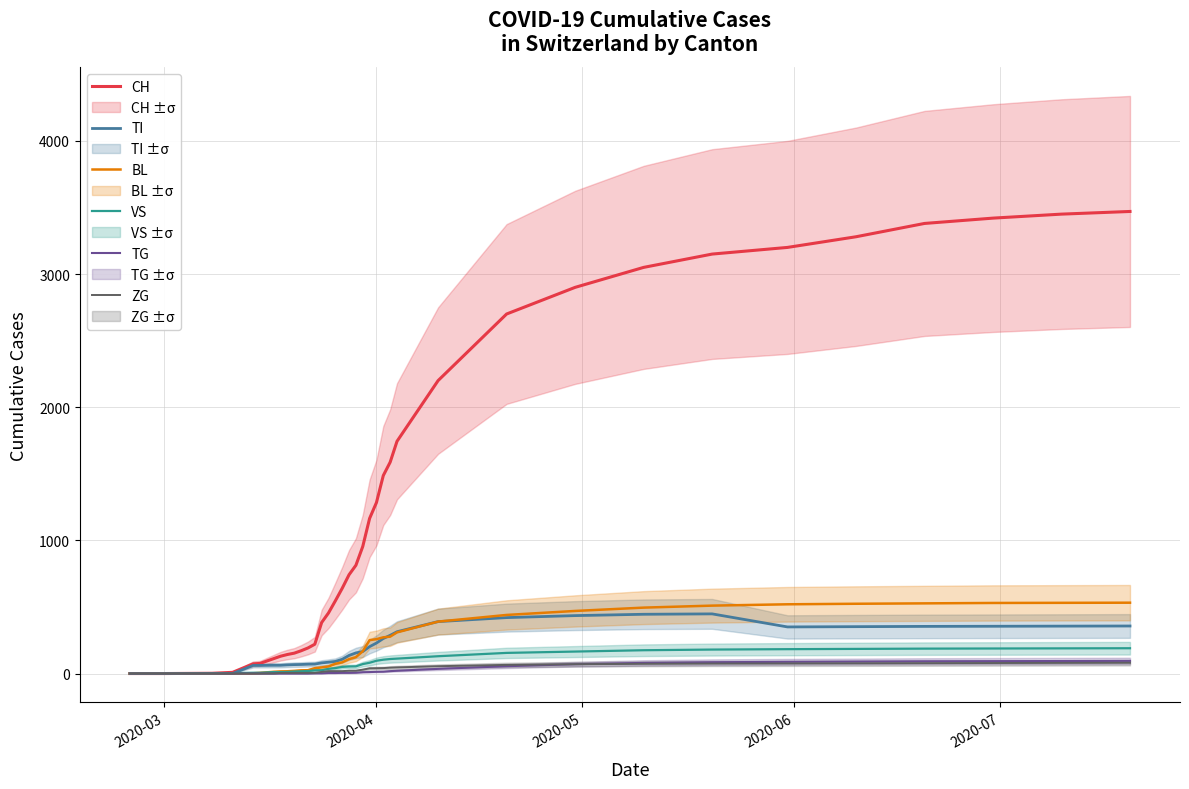

True or false: TG and BL intersect in this chart.

False